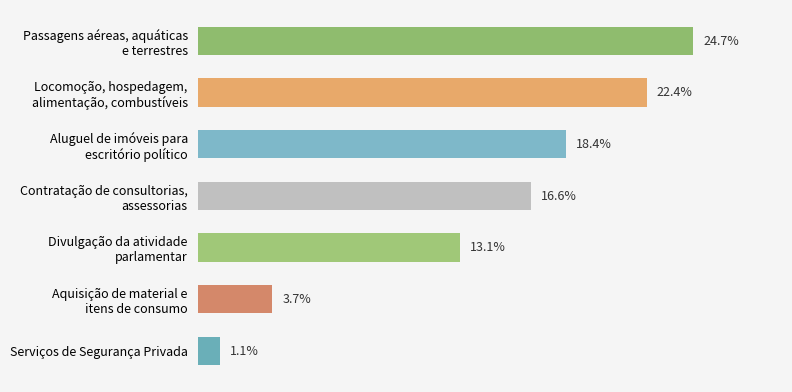

List the labels in order of value, smallest first.

Serviços de Segurança Privada, Aquisição de material e itens de consumo, Divulgação da atividade parlamentar, Contratação de consultorias, assessorias, Aluguel de imóveis para escritório político, Locomoção, hospedagem, alimentação, combustíveis, Passagens aéreas, aquáticas e terrestres